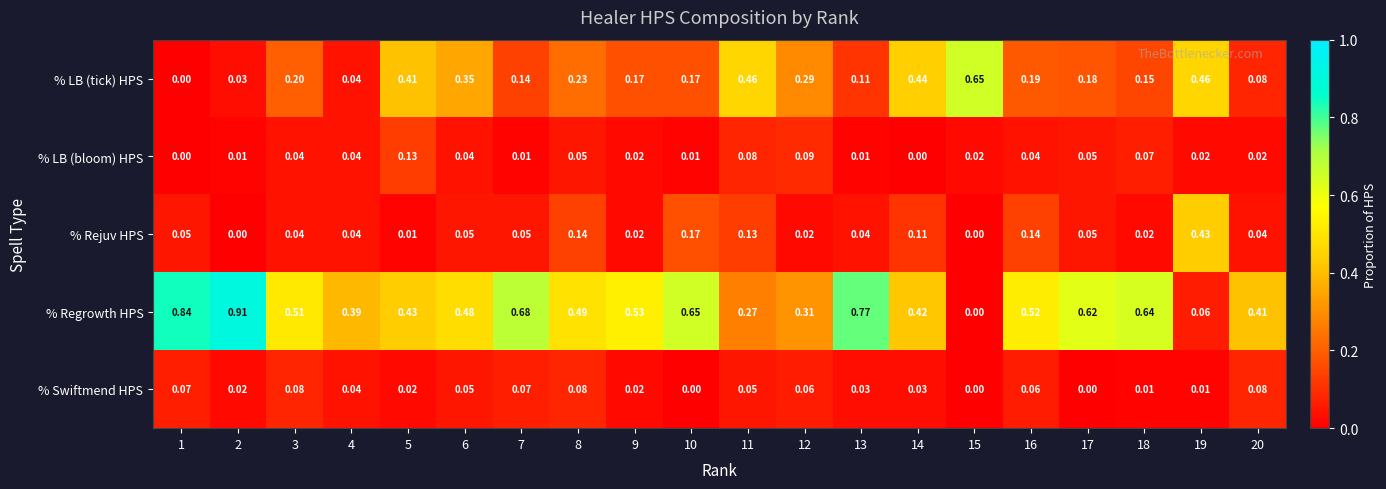

How many values in % Swiftmend HPS are above zero?

17